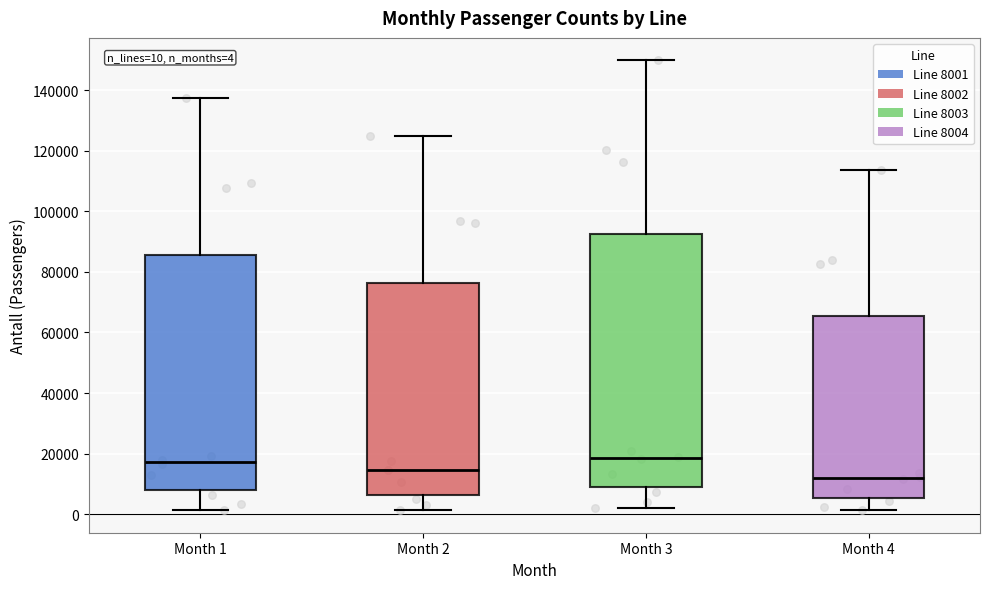

Comparing the boxes themselves (not the whiskers), which one is the tallest?

Month 3